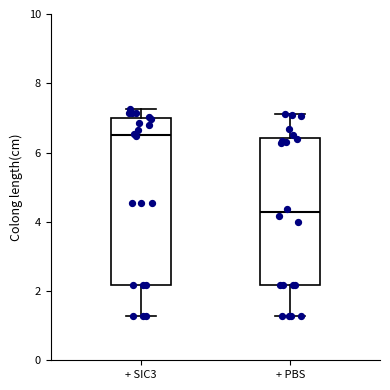

Where does the upper whisker of the box for + SIC3 end on the y-axis? The values are not printed on the chart, so give them approximately, as read against the axis.

7.2